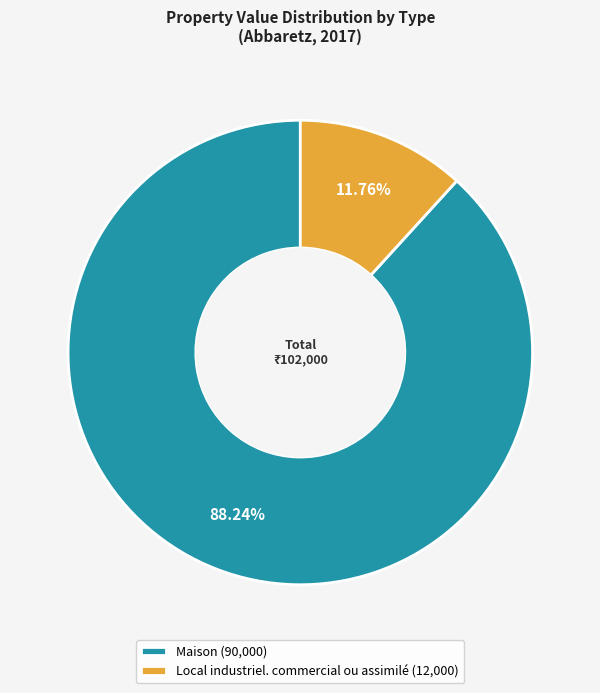

What percentage is the Local industriel. commercial ou assimilé slice, to the nearest percent?

12%